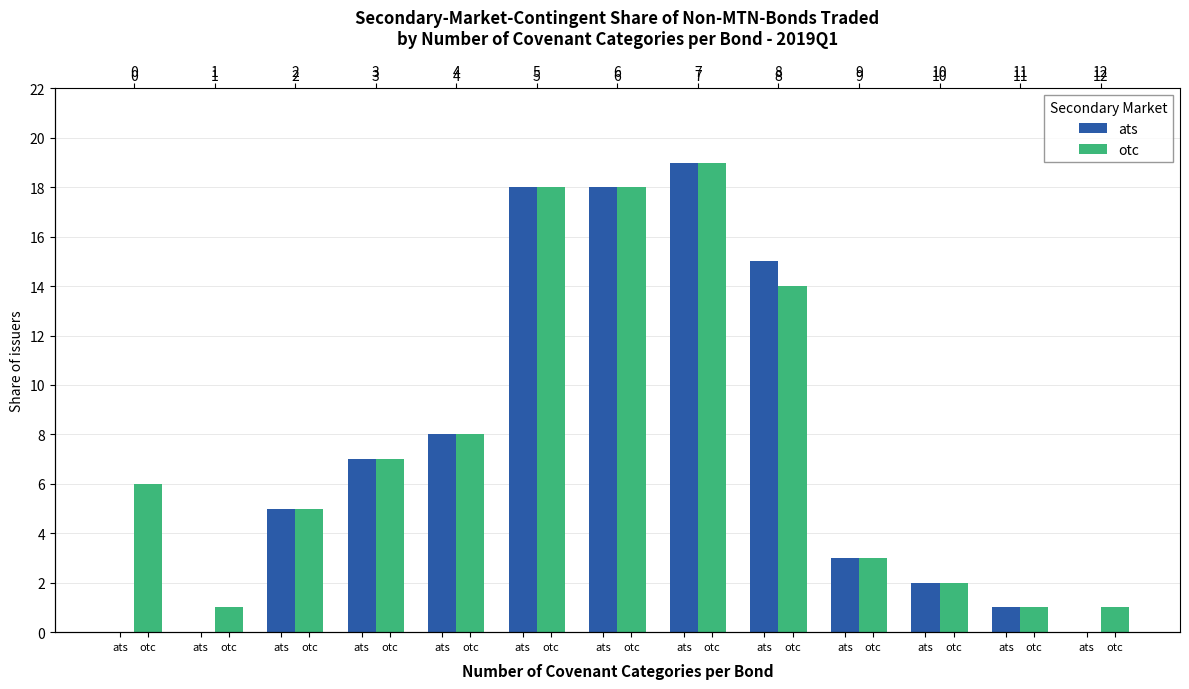

Which has a higher value, ats or ats?

ats